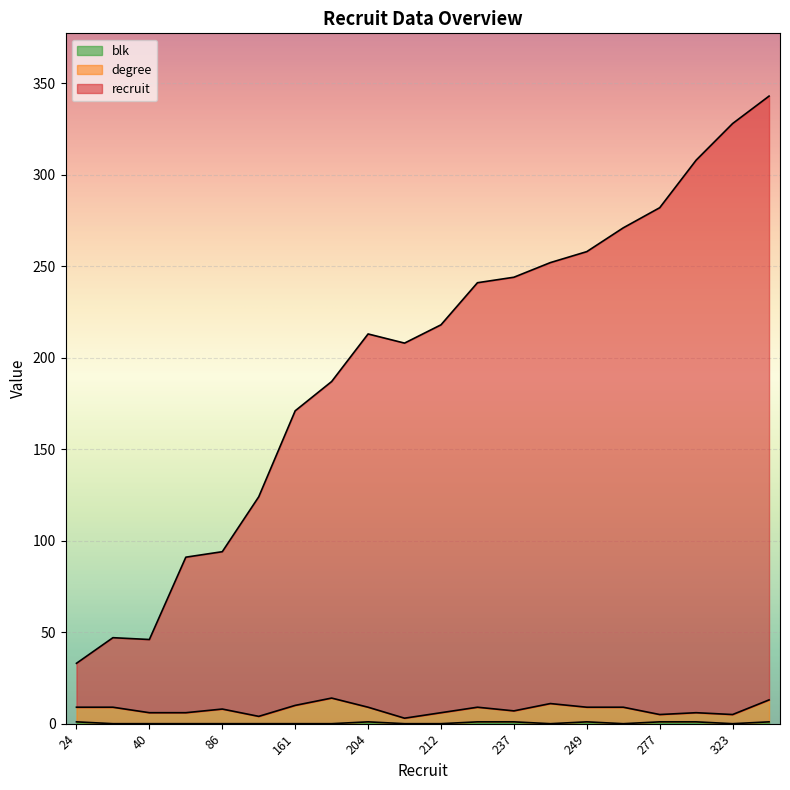

True or false: degree and blk intersect in this chart.

False